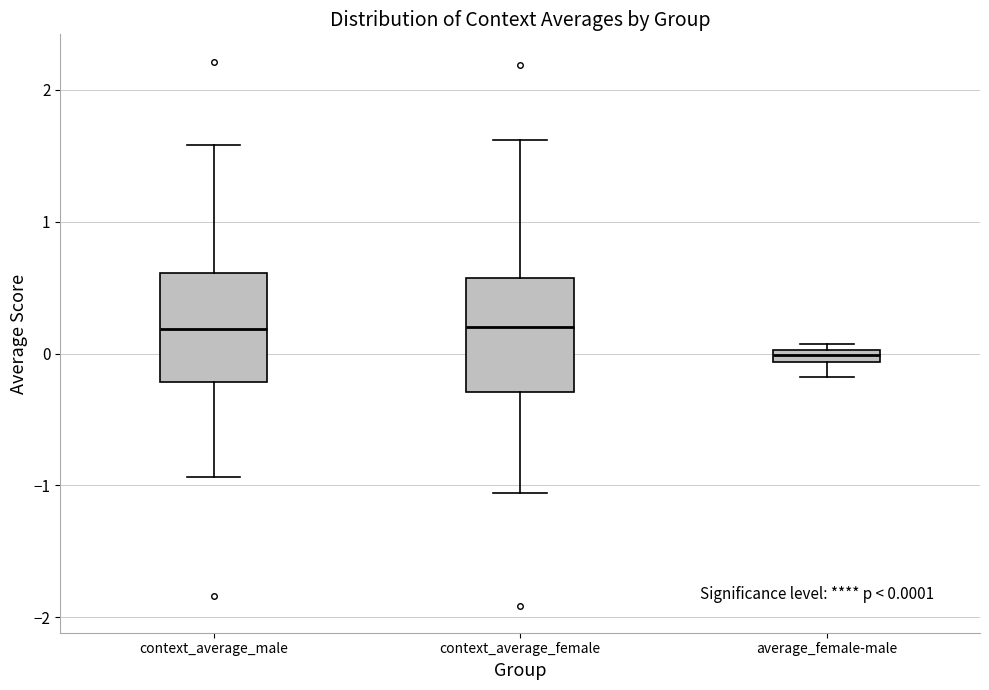

Which box's median line is the lowest?

average_female-male